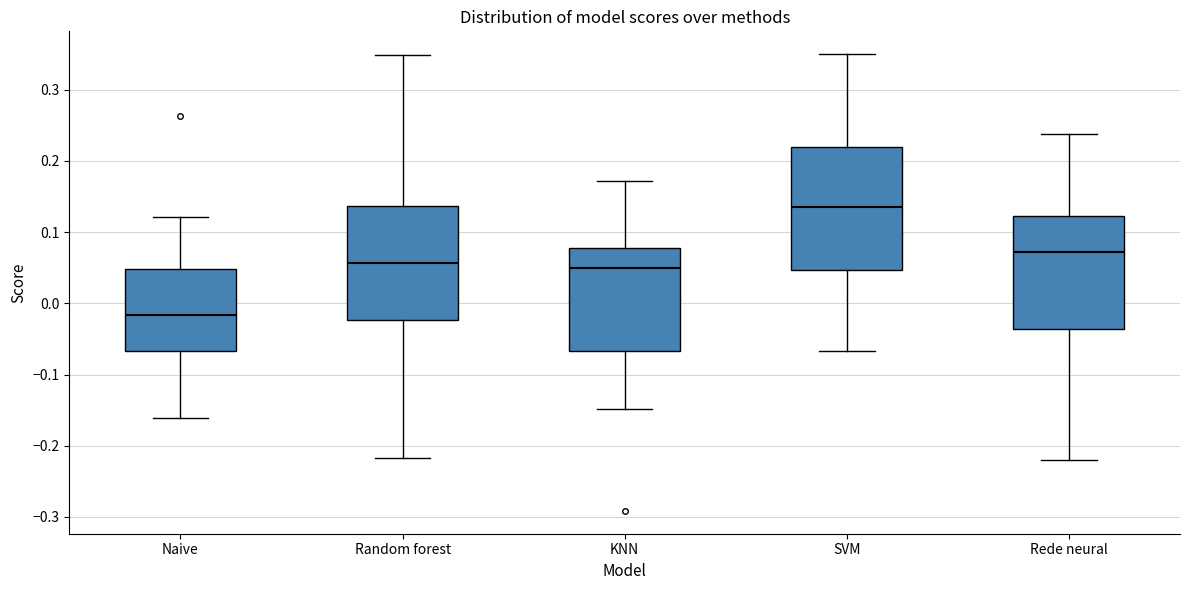

Reading left to right, read every box against the y-axis: the position of its median line, the range the box covers, and the ends of its whiskers. The values are not printed on the chart, so give them approximately, as read against the axis.

Naive: median -0.02, box -0.07 to 0.05, whiskers -0.16 to 0.12
Random forest: median 0.06, box -0.02 to 0.14, whiskers -0.22 to 0.35
KNN: median 0.05, box -0.07 to 0.08, whiskers -0.15 to 0.17
SVM: median 0.14, box 0.05 to 0.22, whiskers -0.07 to 0.35
Rede neural: median 0.07, box -0.04 to 0.12, whiskers -0.22 to 0.24